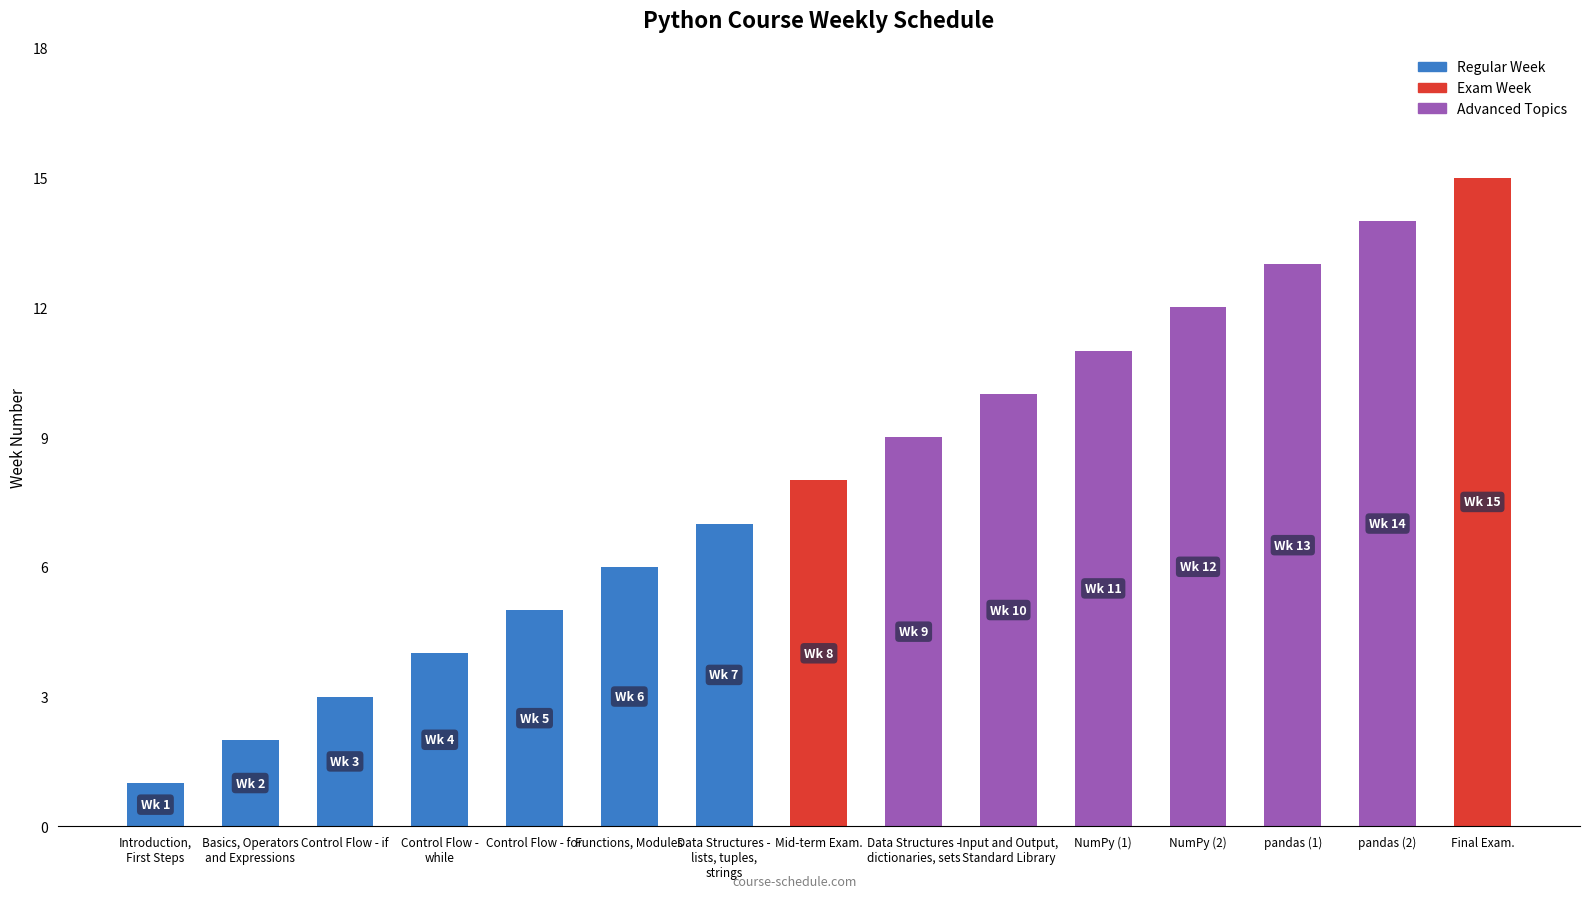

What is the difference between the second highest and minimum values?

13